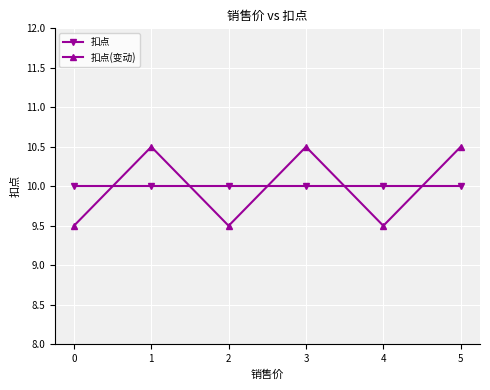

Where do 扣点 and 扣点(变动) first cross each other?

0 and 1